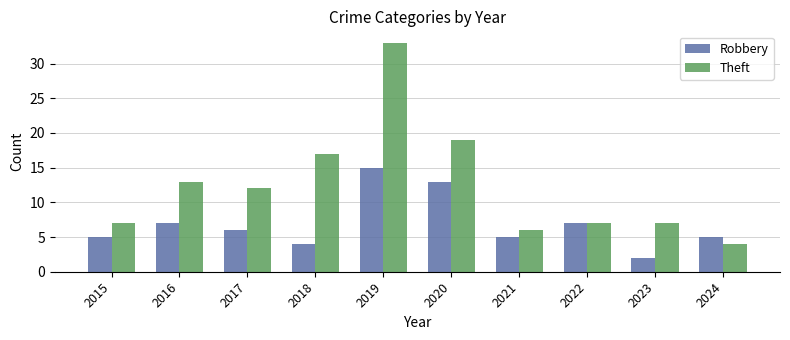

Which series has the largest range (max minus min)?

Theft